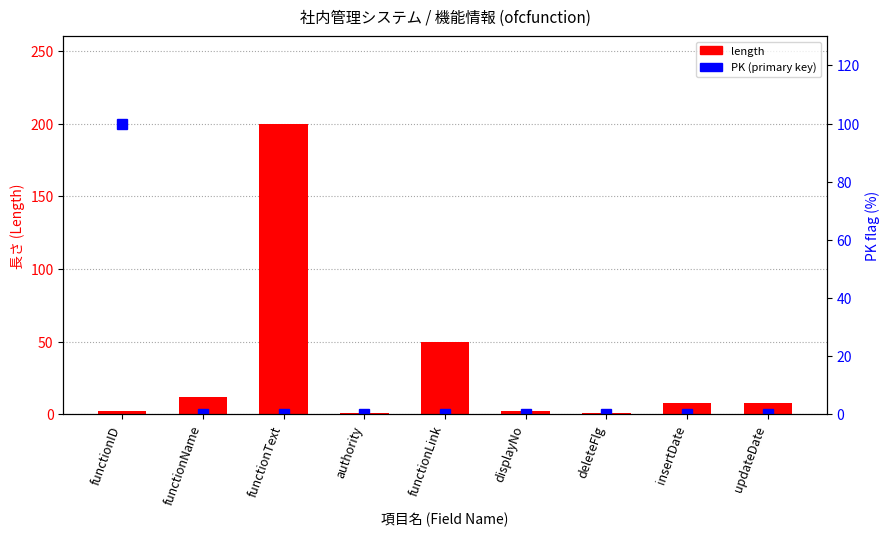

At which category is the sum across all series the highest?

functionText